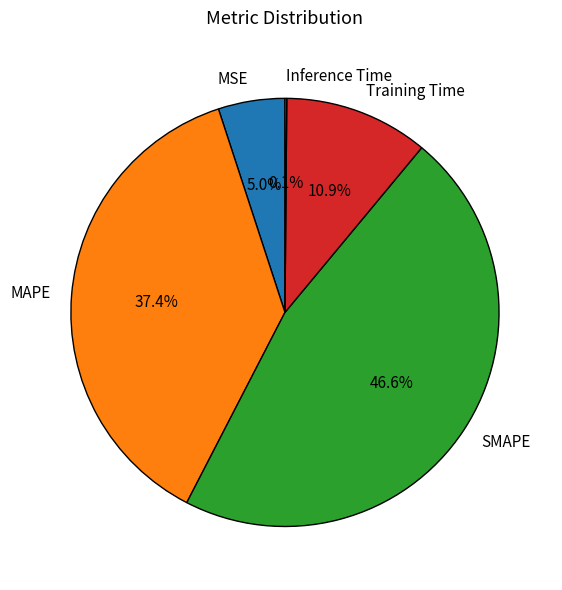

Is MAPE the majority of the pie?

No